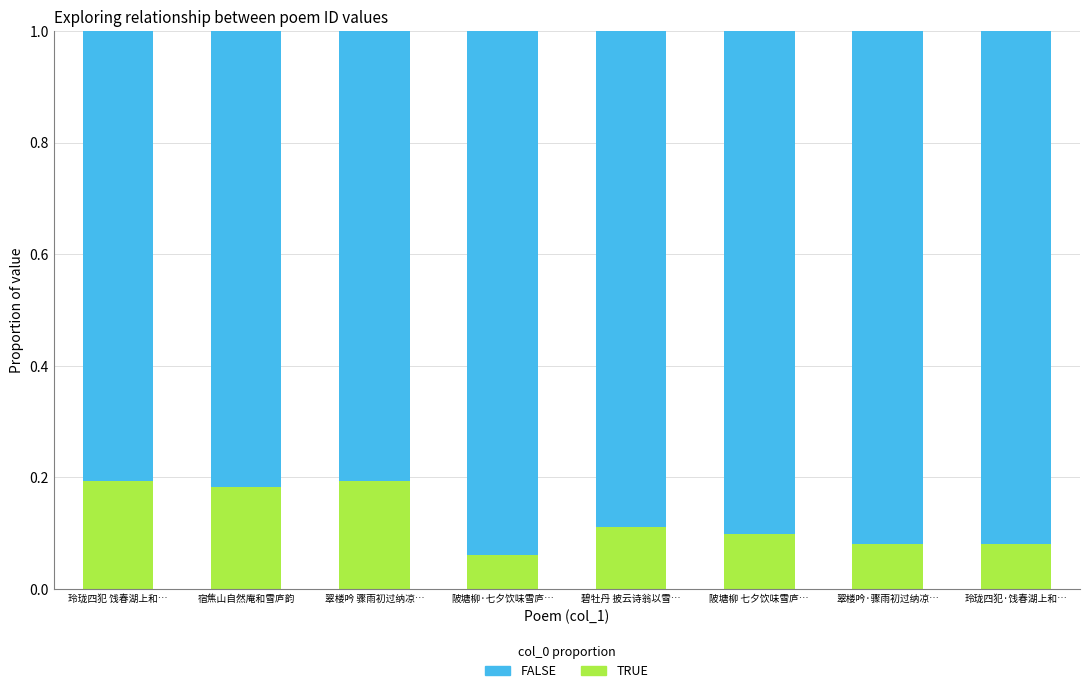

What is the sum of all TRUE values?

1.0